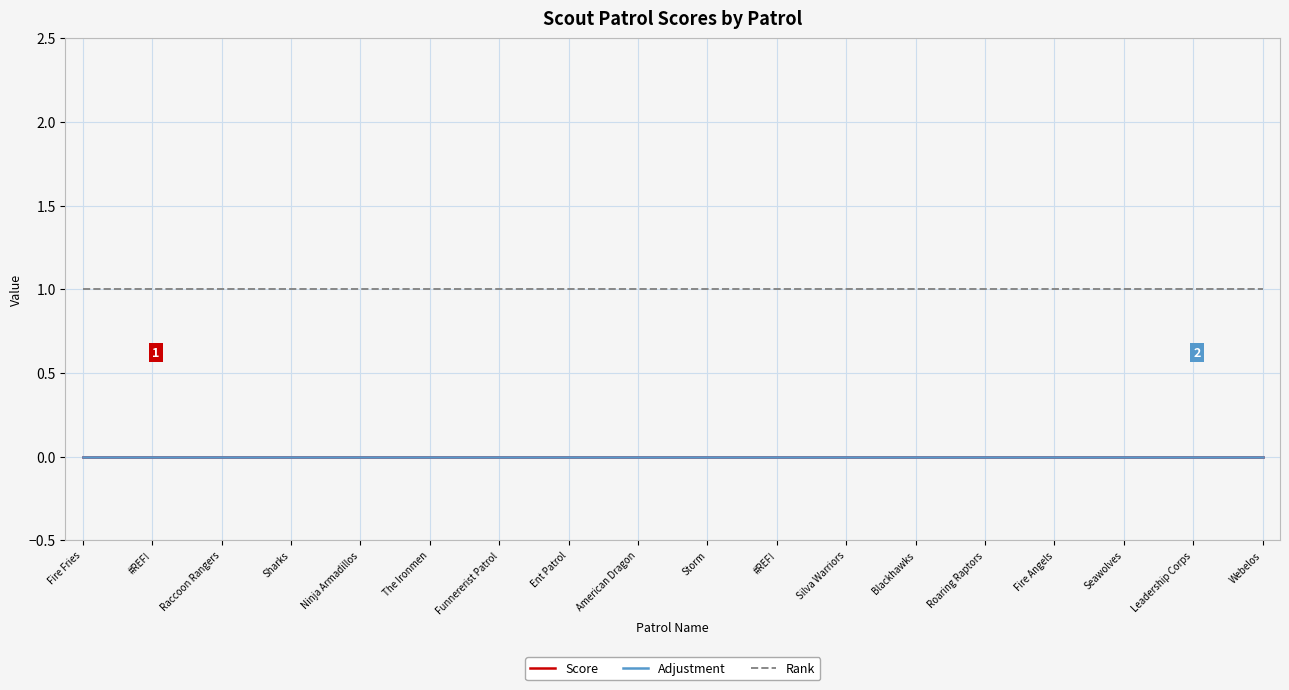

Which series has the largest range (max minus min)?

Score